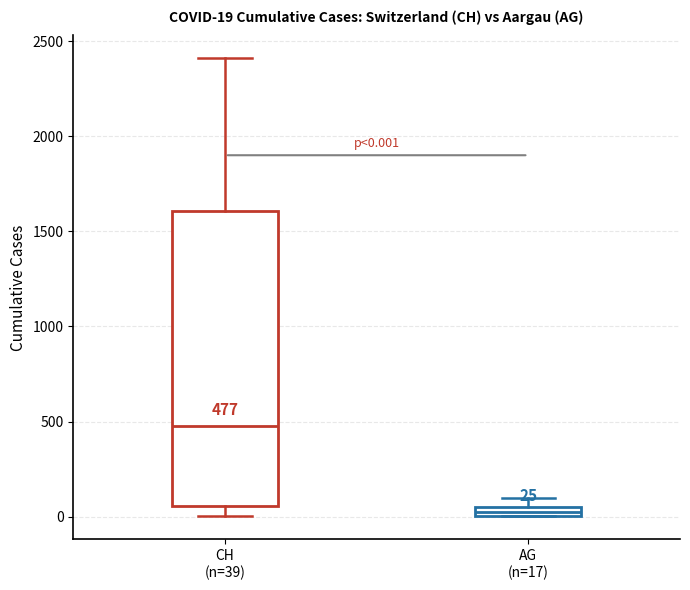

Which box is the tallest, from its lower edge to its upper edge?

CH (n=39)